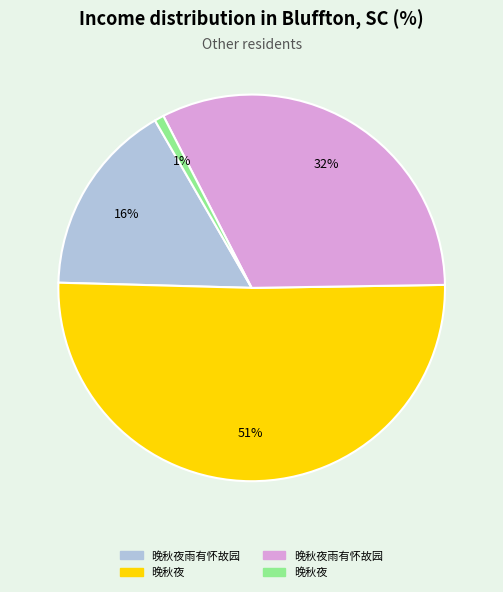

Count the number of slices in the pie.

4